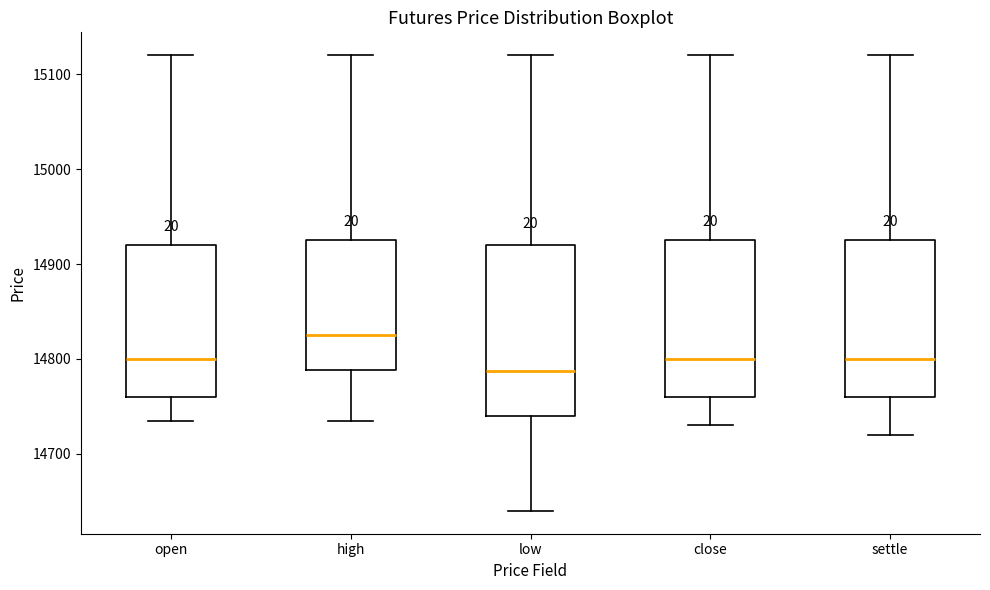

Which box has the lowest median line?

low